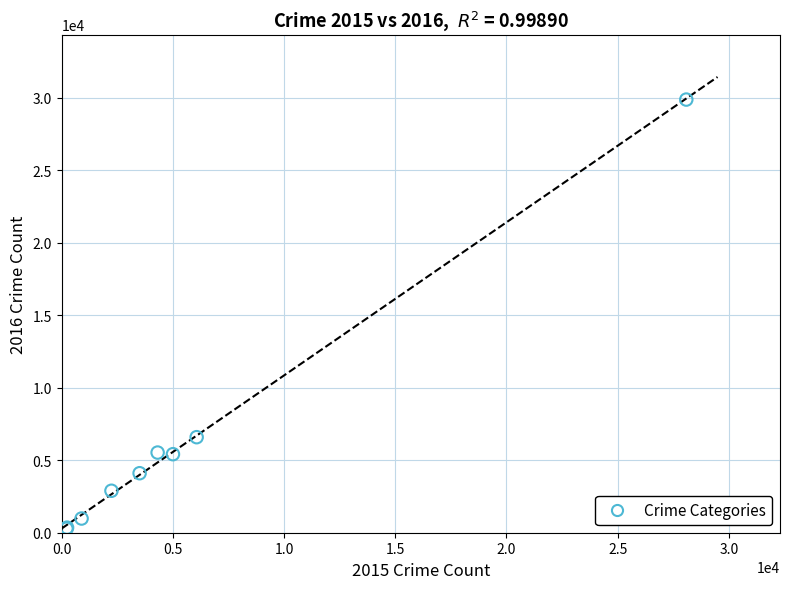

What Y value in the scatter plot is closest to 15078?

6591